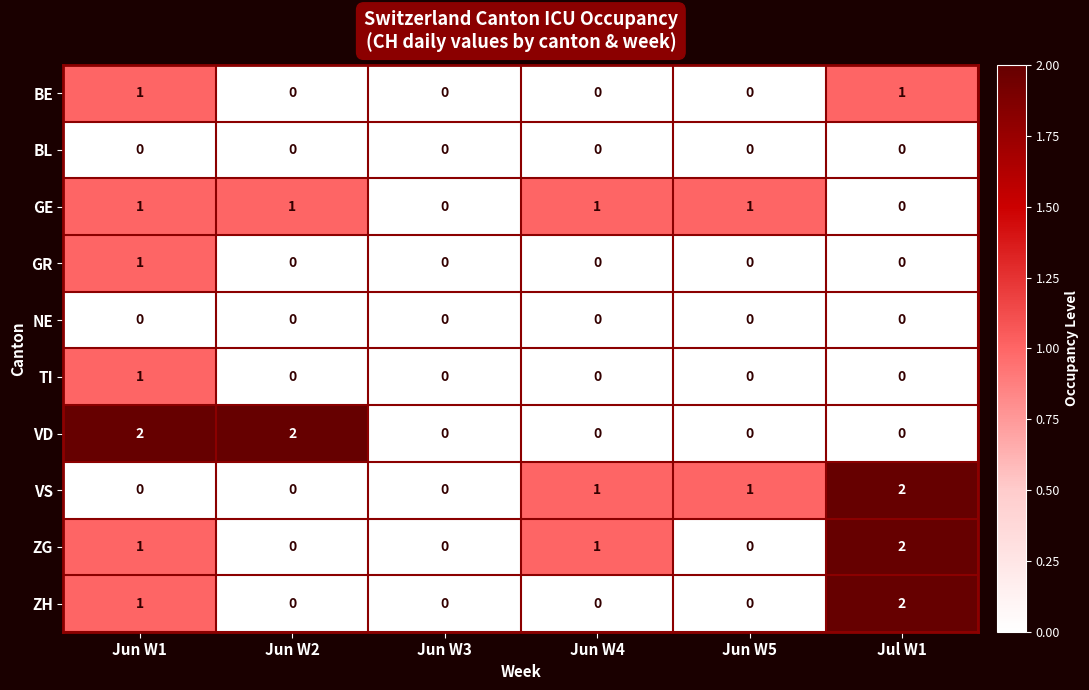

How many categories are shown in the chart?

6